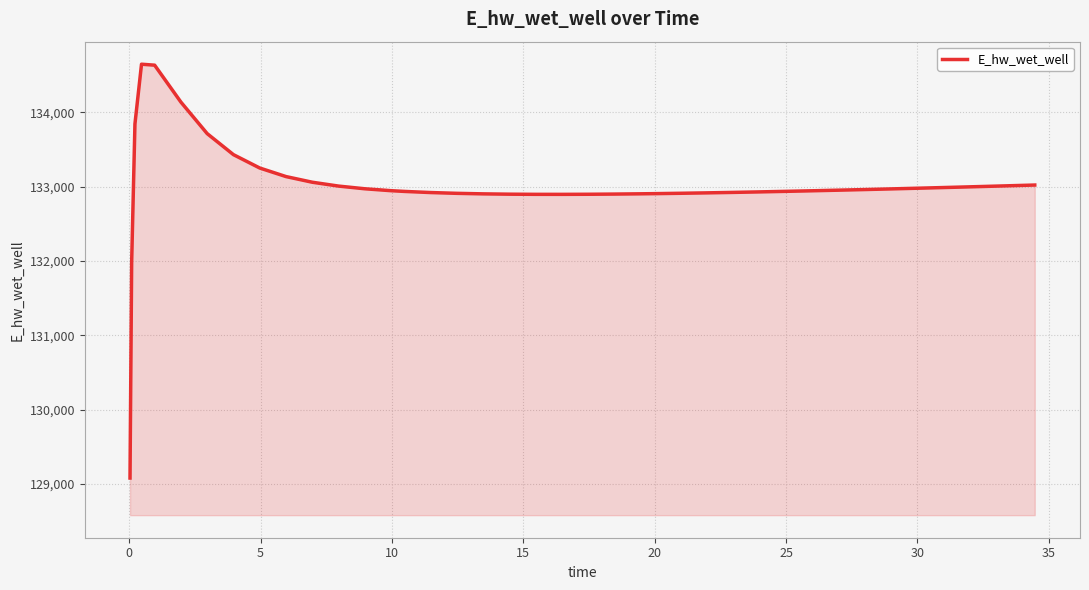

What is the smallest value displayed?

129077.7